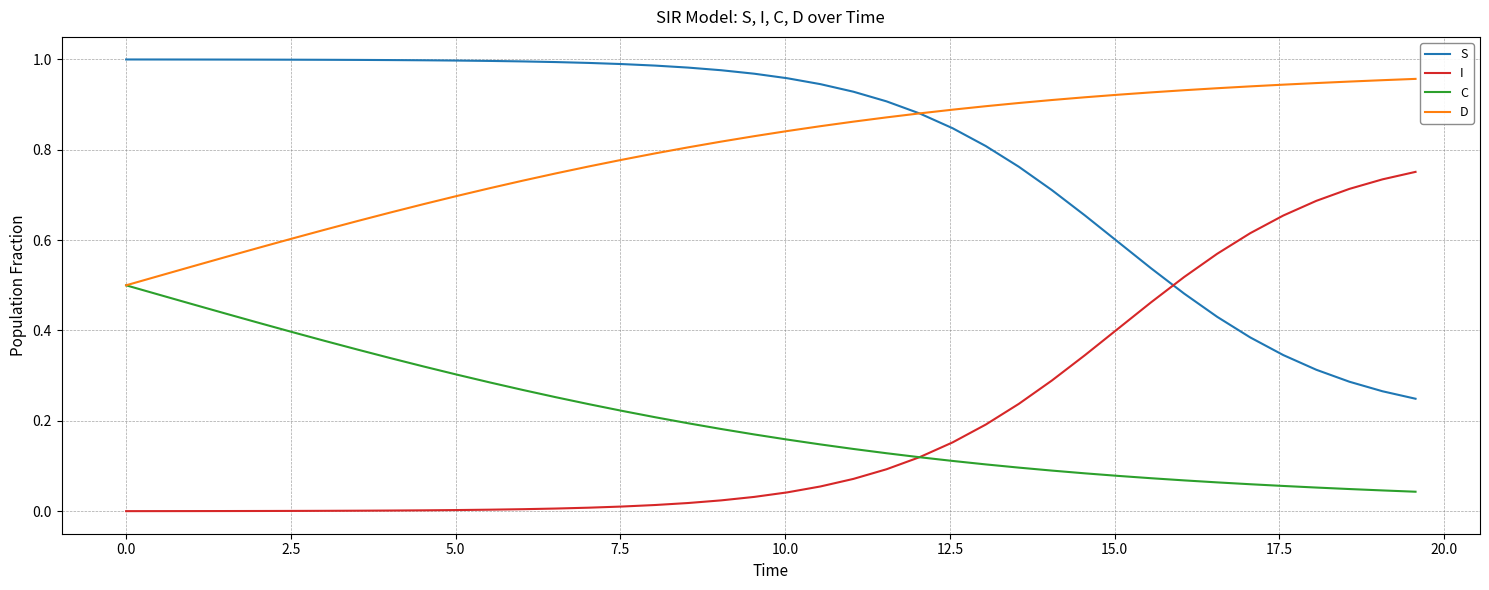

True or false: D and I intersect in this chart.

False